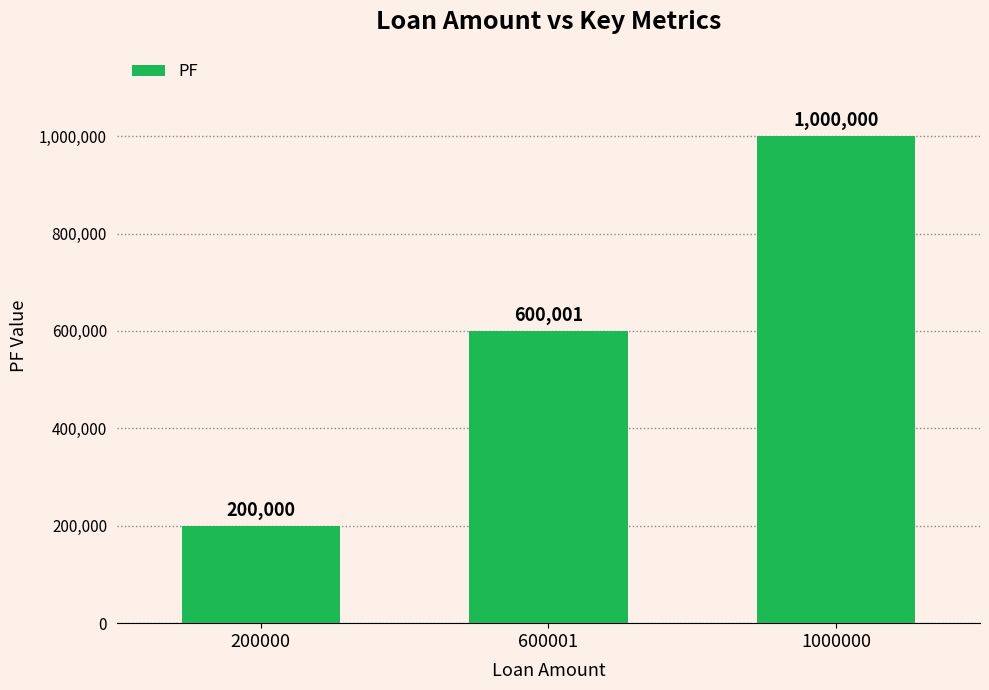

Approximately how many times larger is the value at 1000000 compared to 200000?

5.0